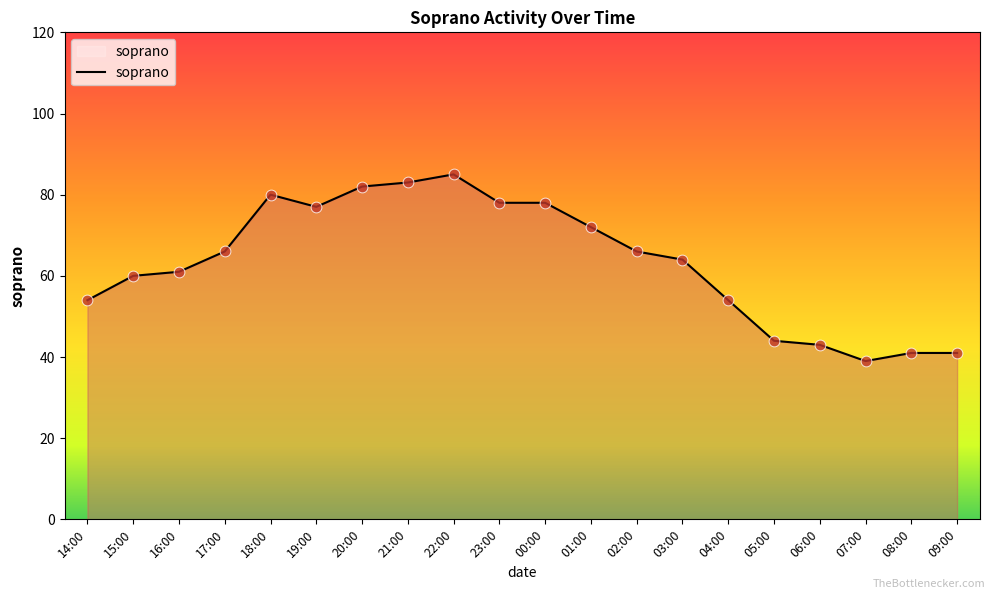

Between 04:00 and 17:00, which is larger?

17:00